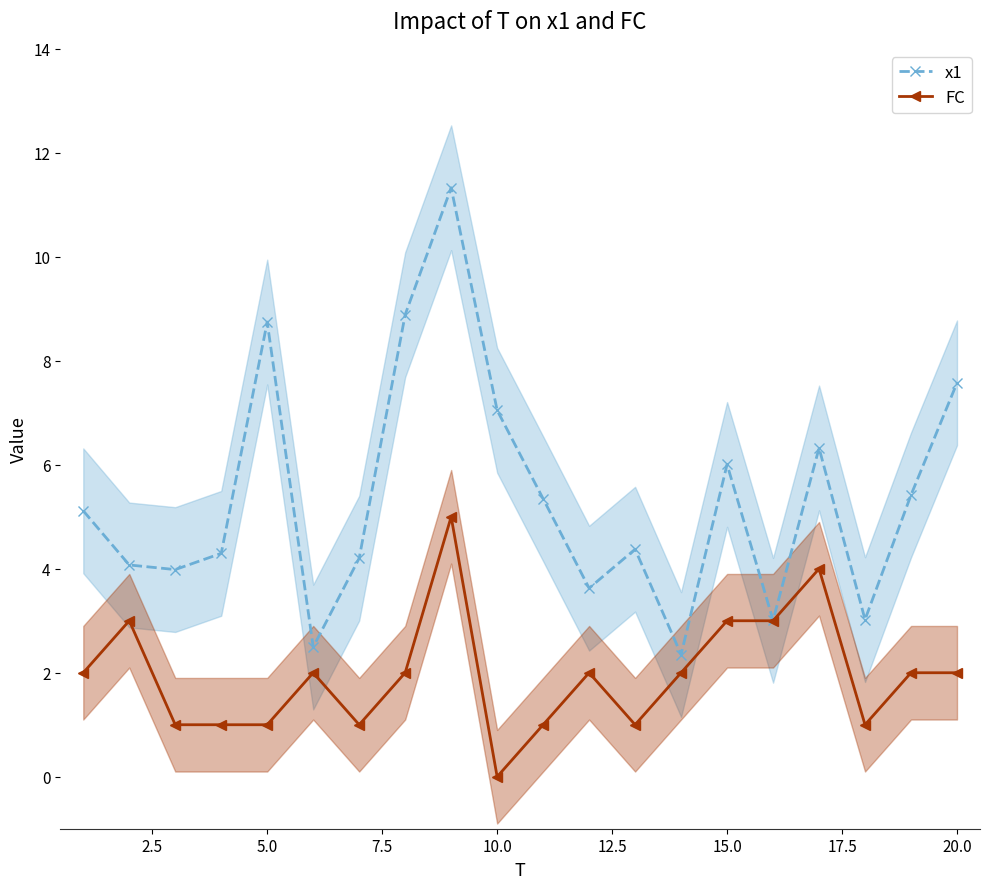

True or false: FC has more than 0 points higher than both neighbors.

True